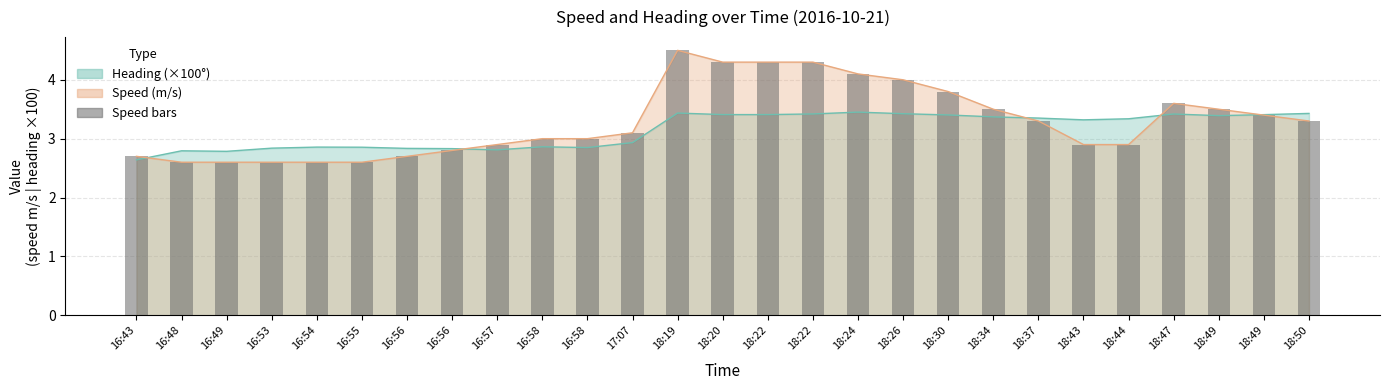

Count the number of categories in the chart.

27